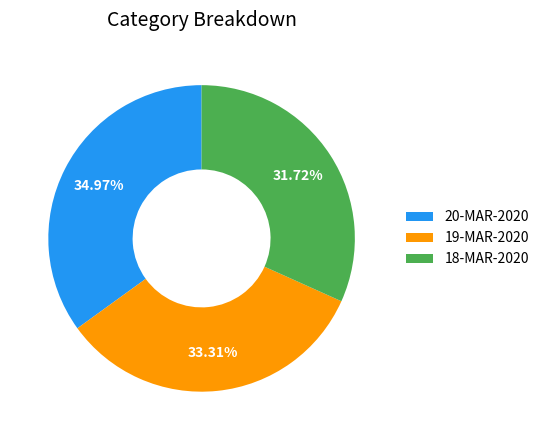

The 19-MAR-2020 slice represents 33% of the pie. True or false?

True